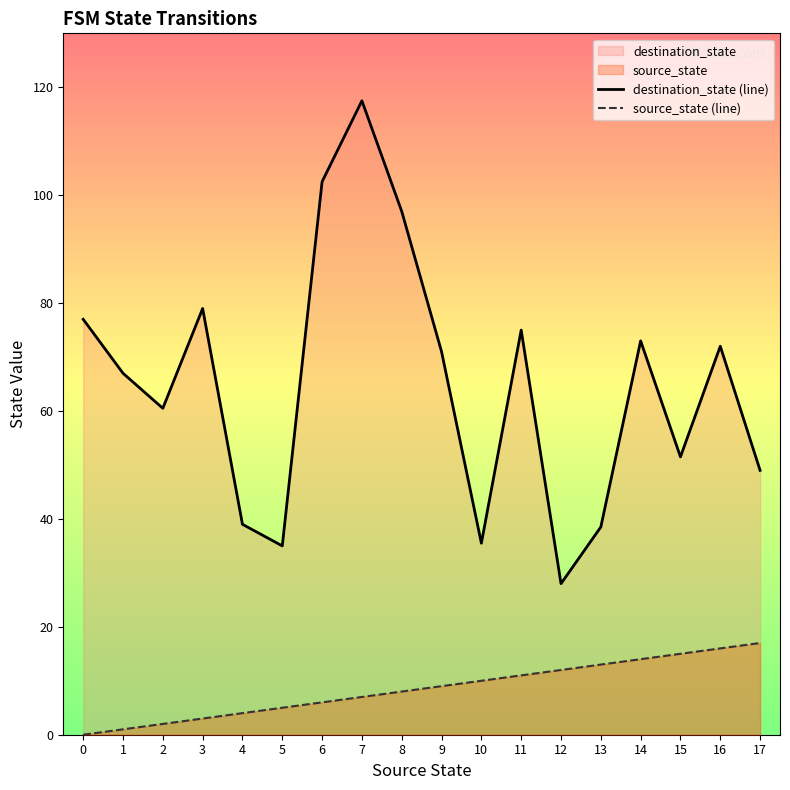

What is the difference between the maximum and minimum values in the destination_state (line) series?

89.5